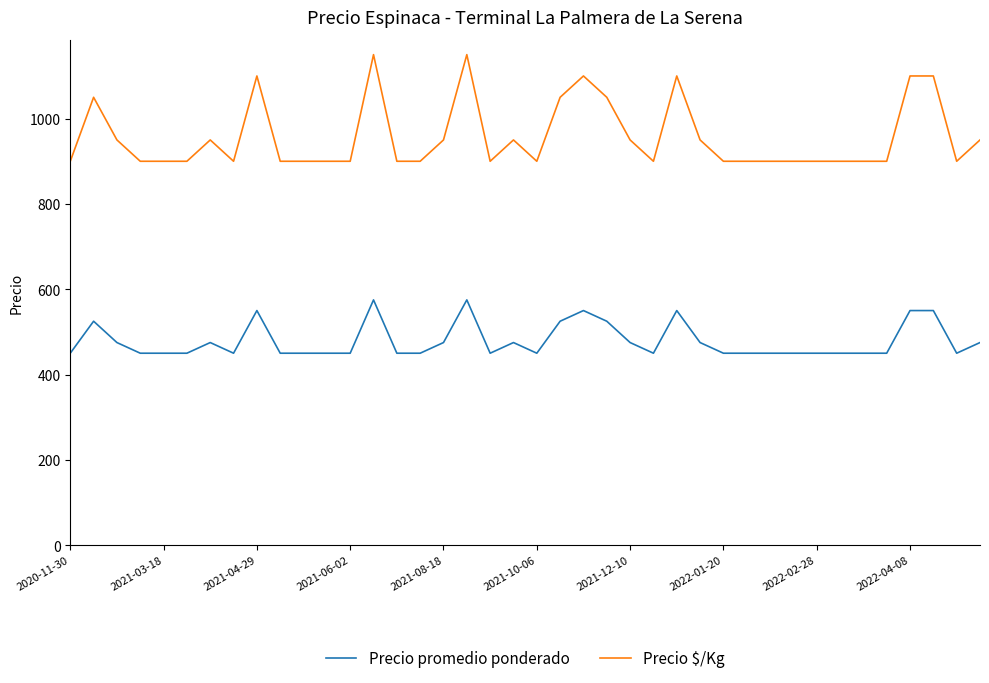

True or false: Precio $/Kg and Precio promedio ponderado intersect in this chart.

False